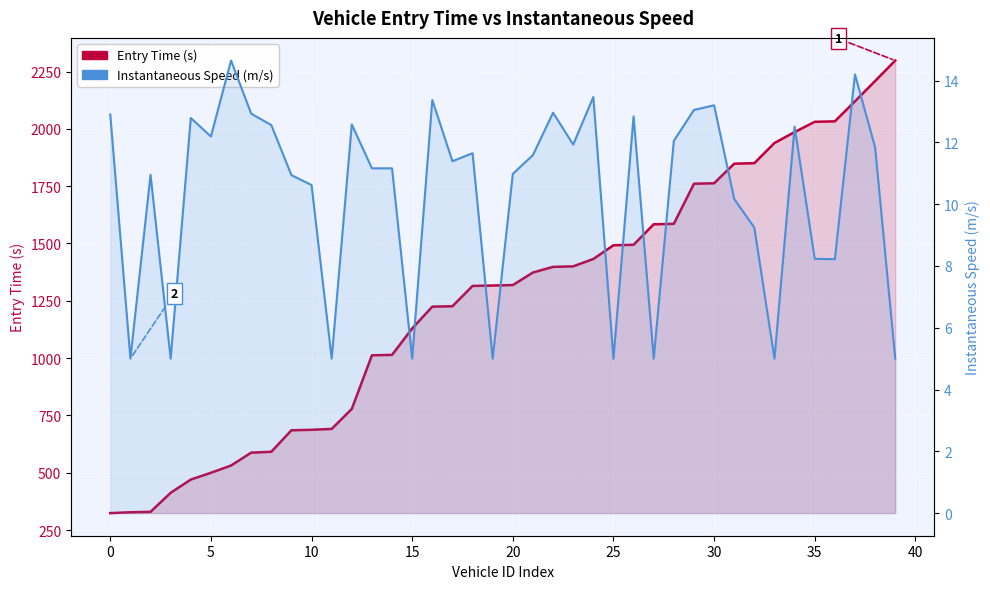

What are all the series names shown in the legend?

Entry Time (s), Instantaneous Speed (m/s)